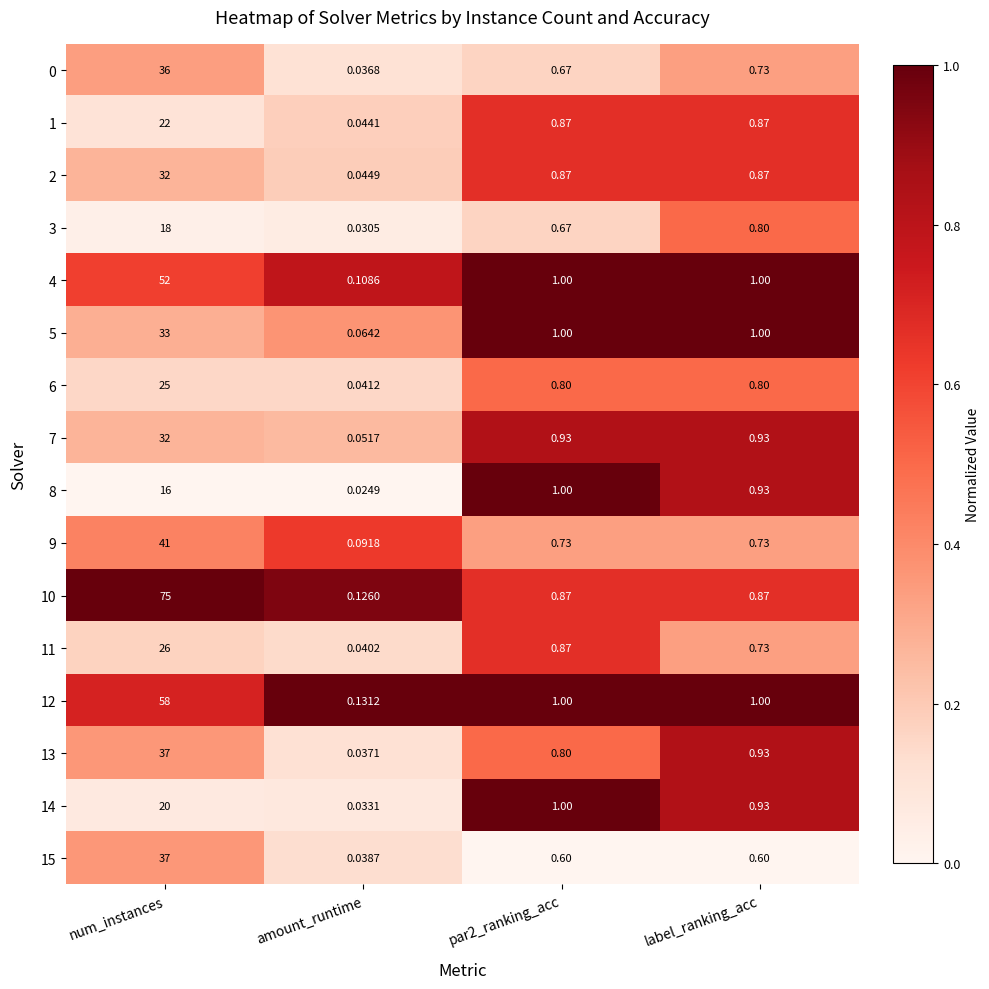

Which category has the lowest value across all series?

amount_runtime